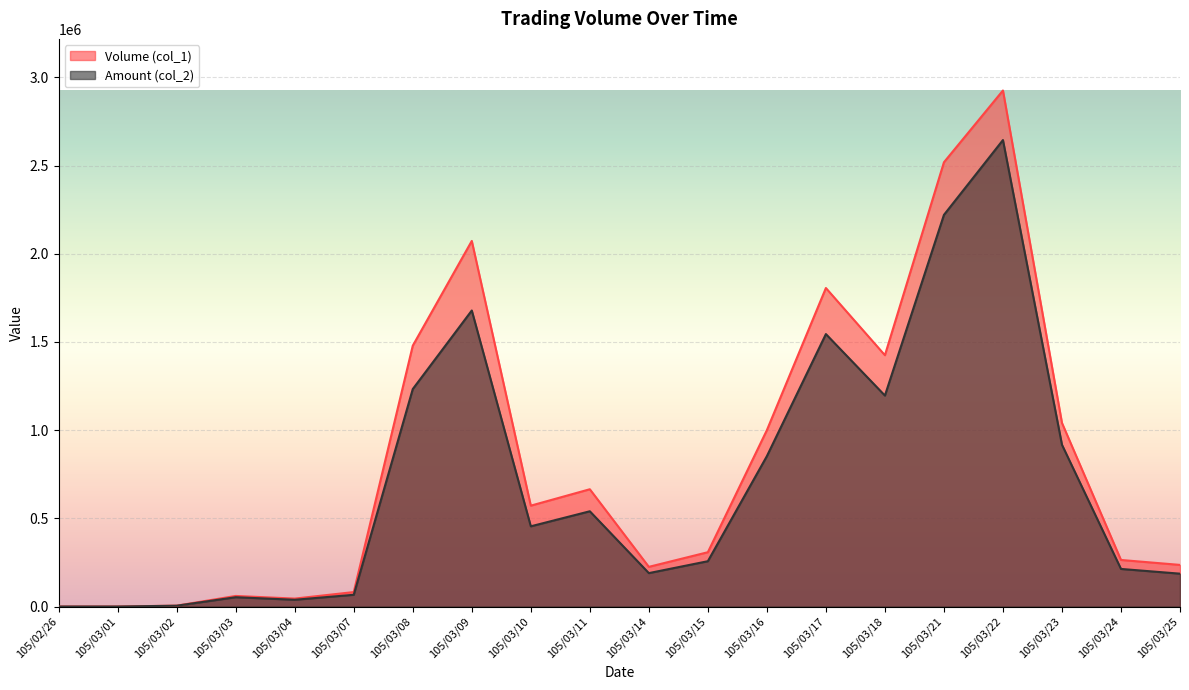

Does the chart display data point markers on the line(s)?

No